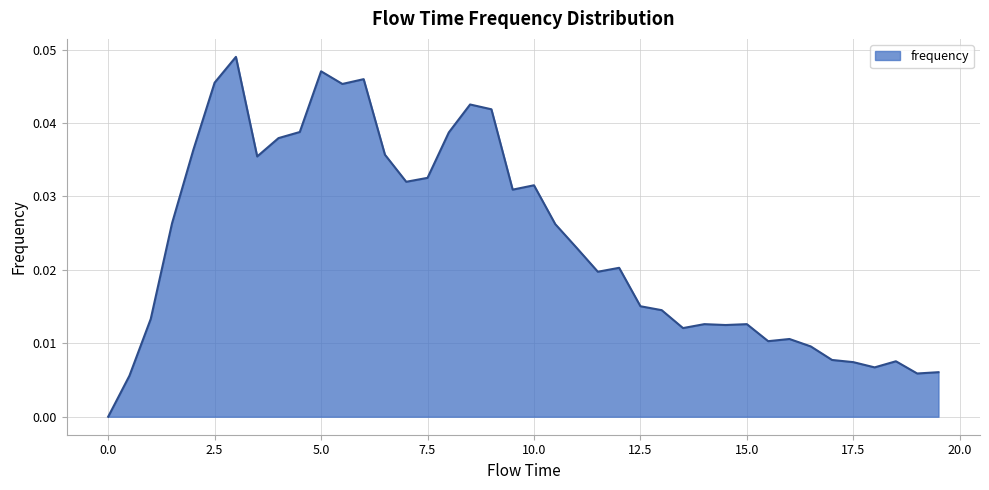

What is the sum of all values?

1.0